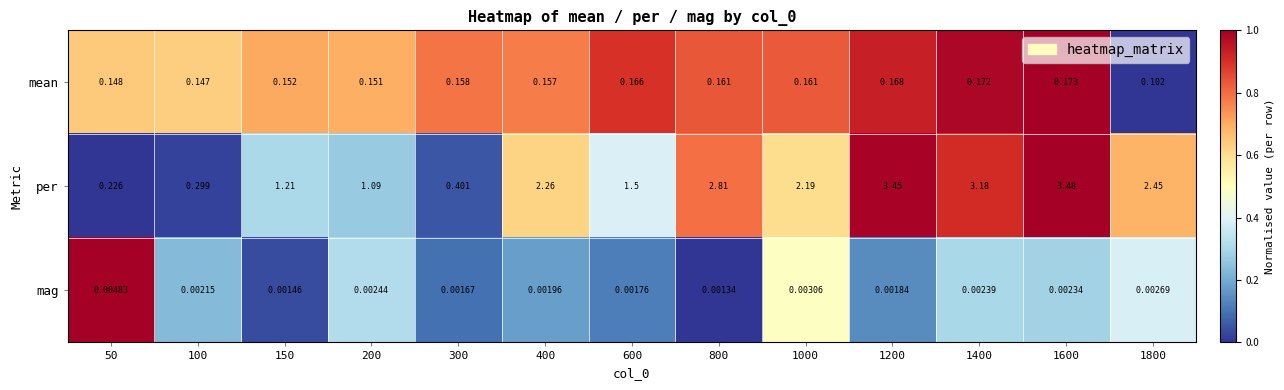

At which category does the chart reach its minimum across all series?

800